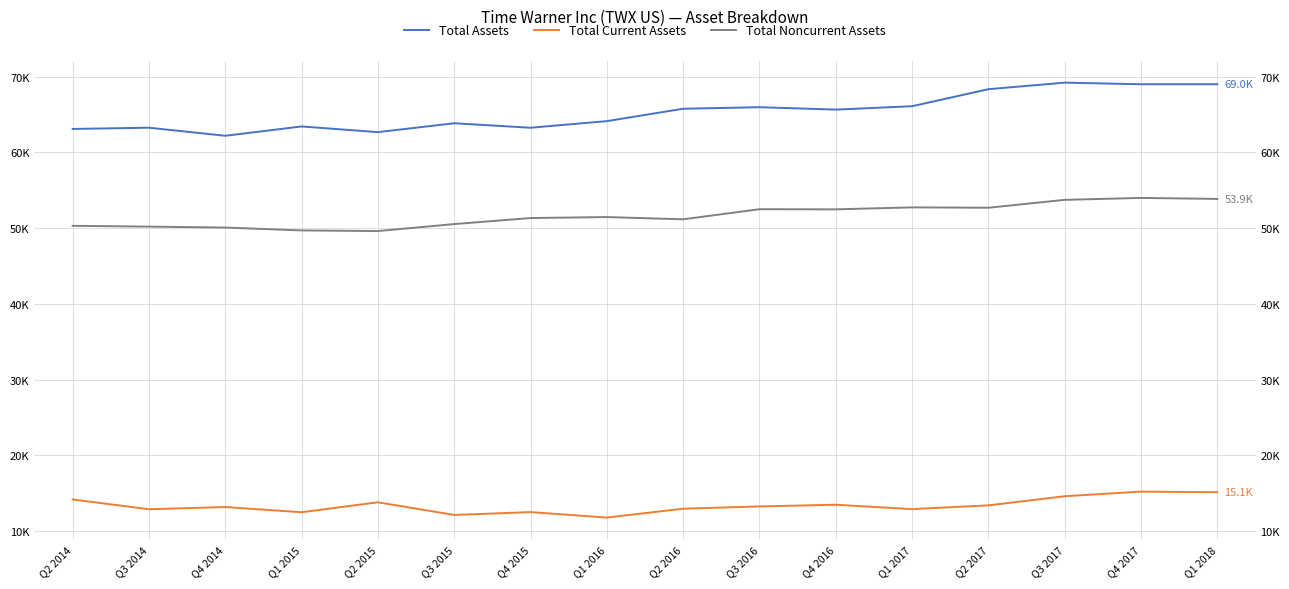

True or false: Total Assets and Total Noncurrent Assets cross at least once.

False